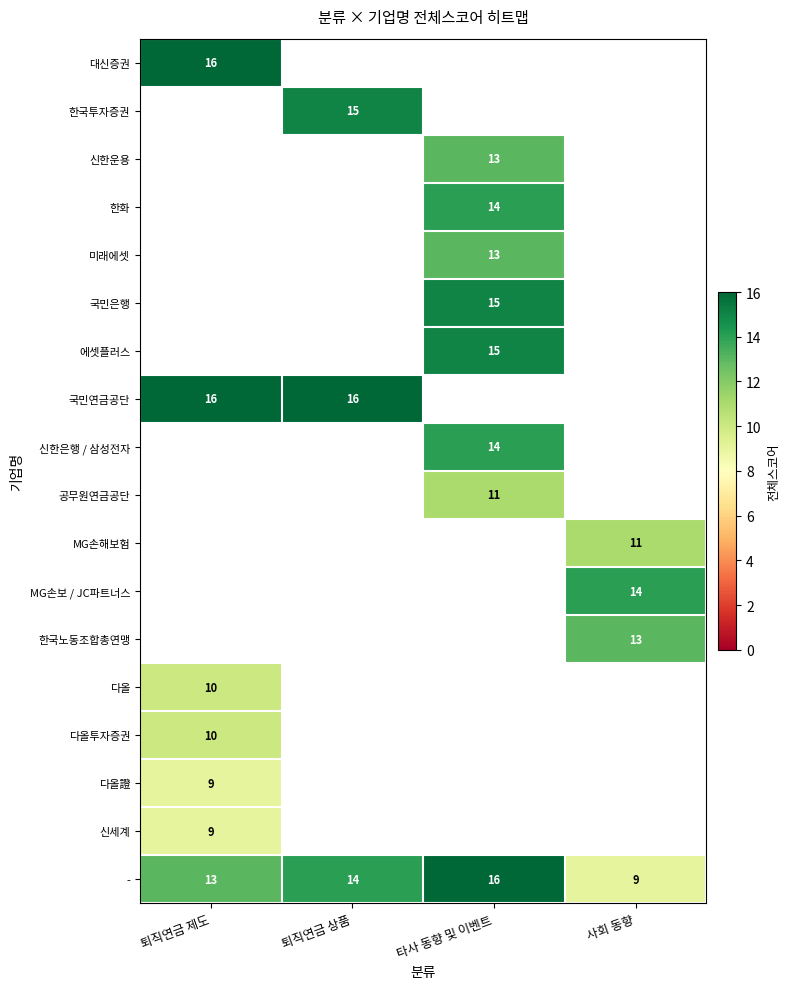

What is the sum of the - values at 타사 동향 및 이벤트 and 퇴직연금 제도?

29